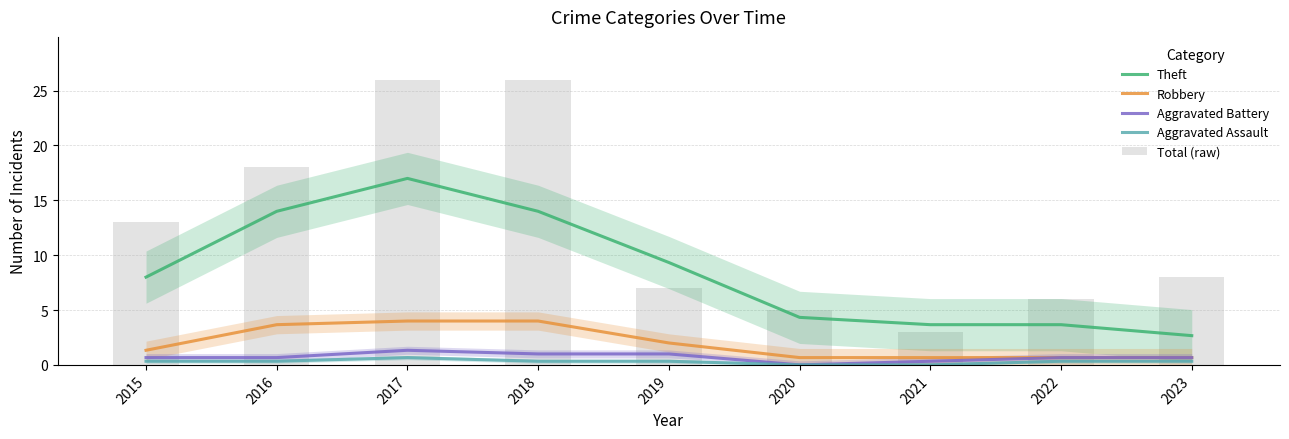

The value of Robbery at 2021 is 0.4. True or false?

False